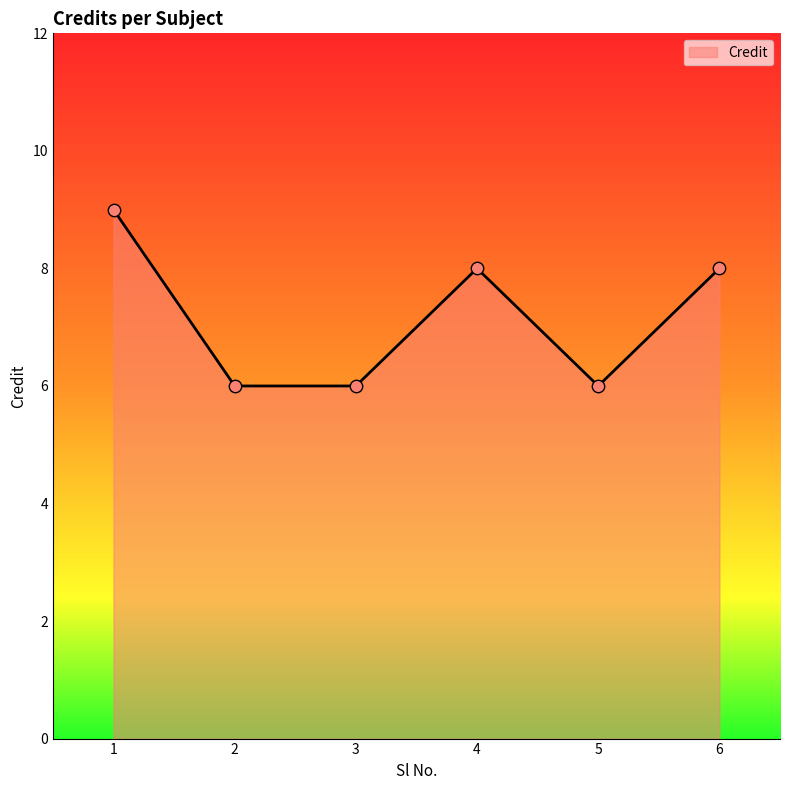

Between 5 and 1, which is larger?

1